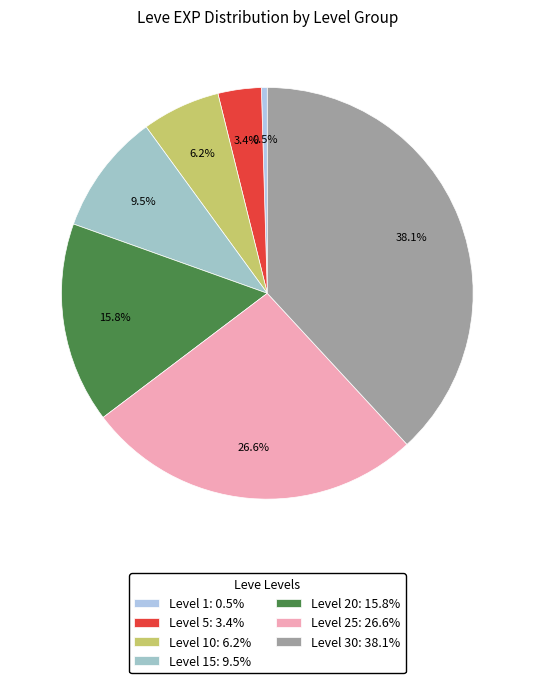

Rank the categories by value from highest to lowest.

Level 30: 38.1%, Level 25: 26.6%, Level 20: 15.8%, Level 15: 9.5%, Level 10: 6.2%, Level 5: 3.4%, Level 1: 0.5%